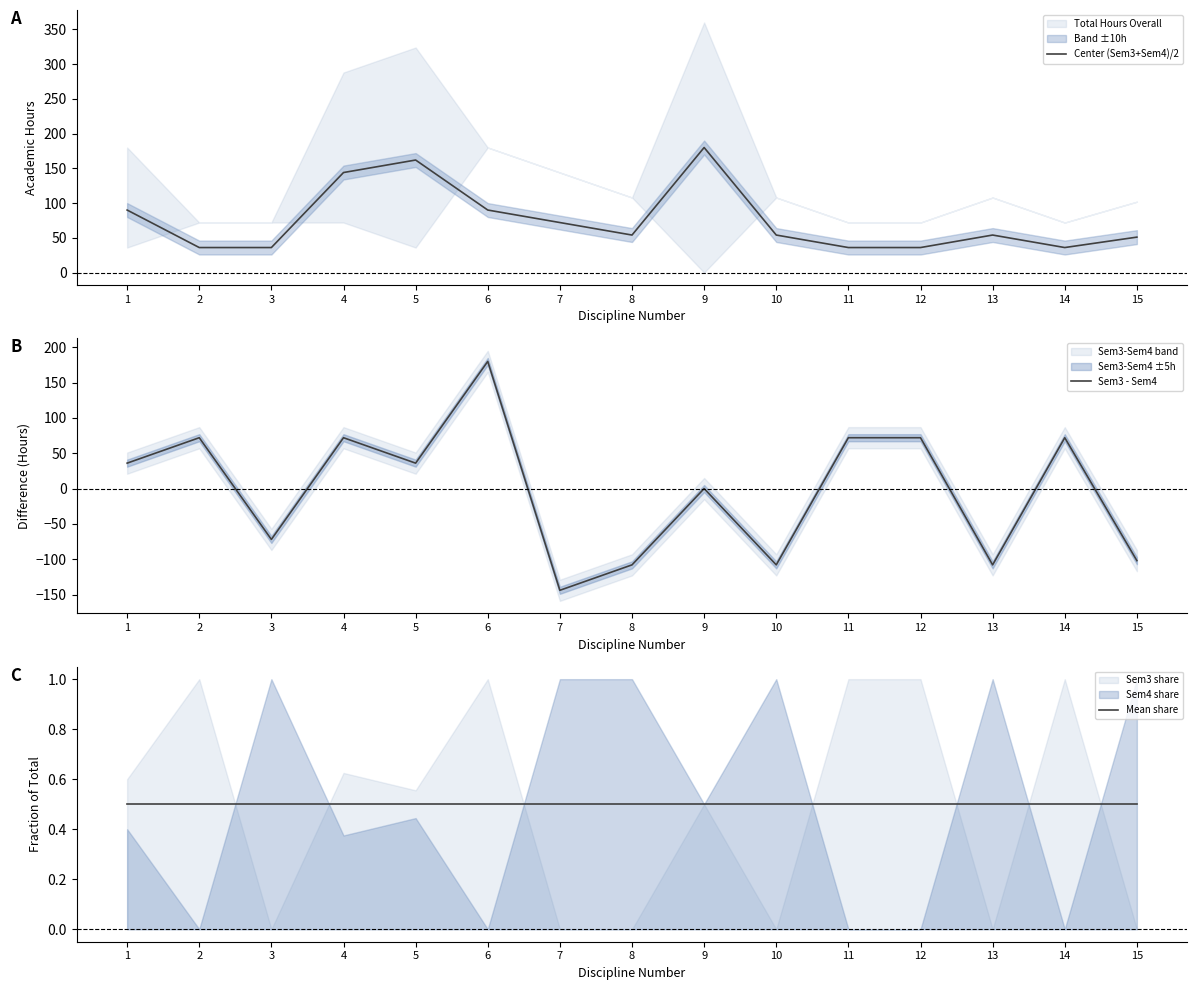

What is the value of the Center (Sem3+Sem4)/2 point at the 14th from the left?

36.0